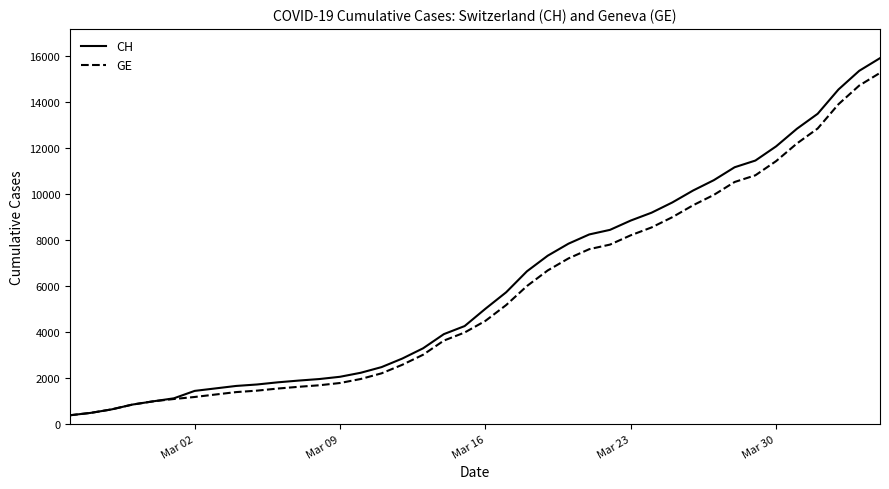

What is the greatest value displayed?

15926